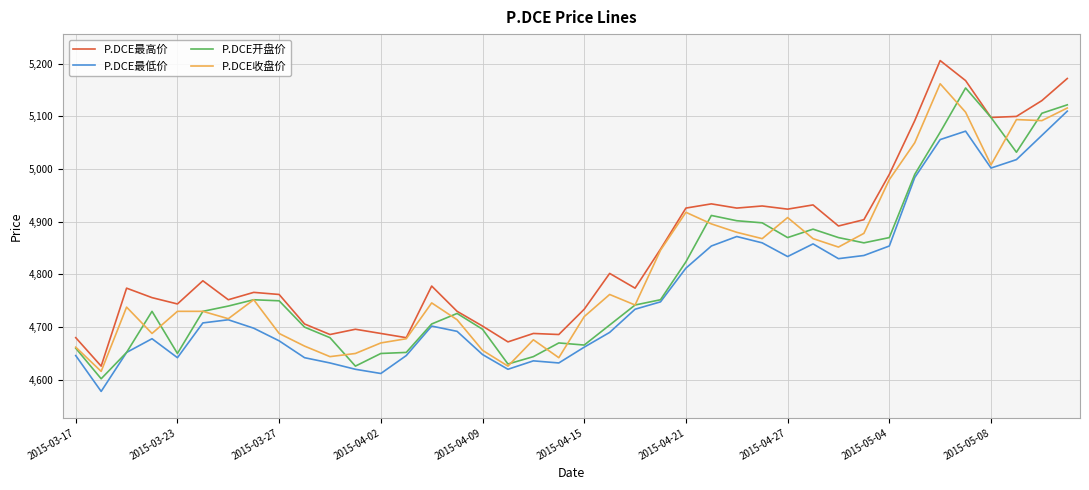

How many lines are shown in the chart?

4